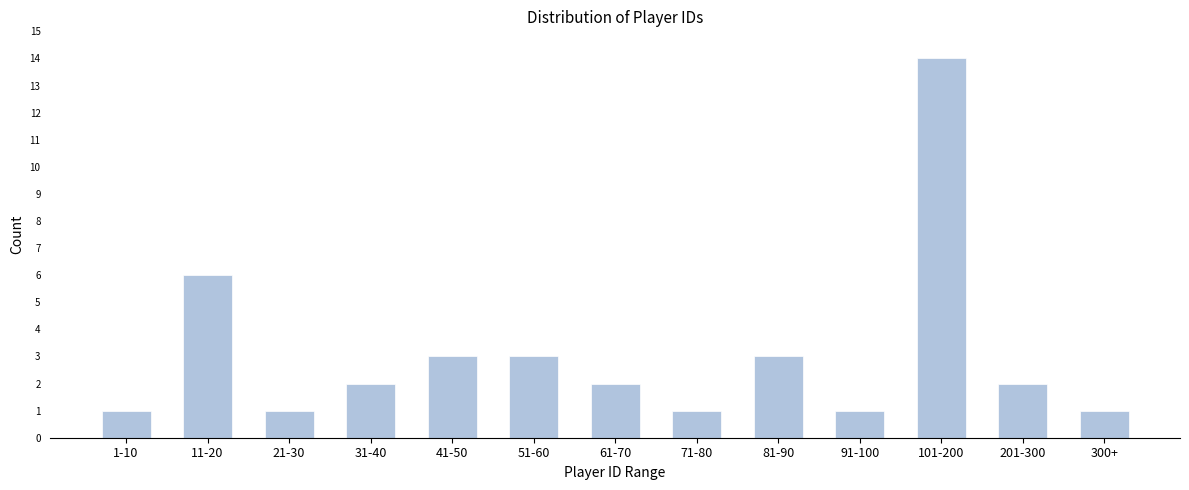

Reading left to right, transcribe all the data shown in this chart.

1	6	1	2	3	3	2	1	3	1	14	2	1